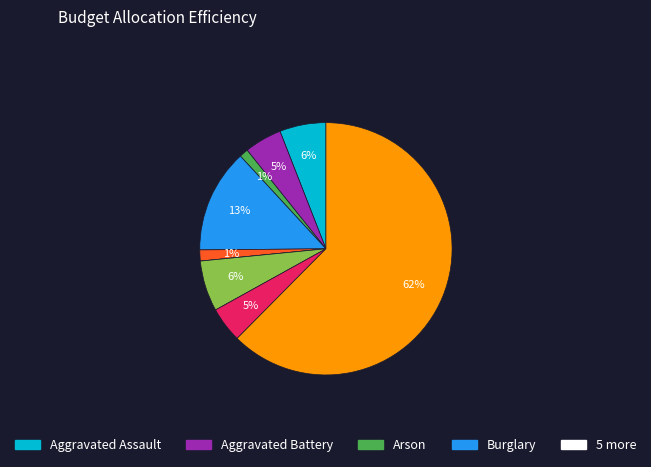

Does any single category account for the majority?

Yes